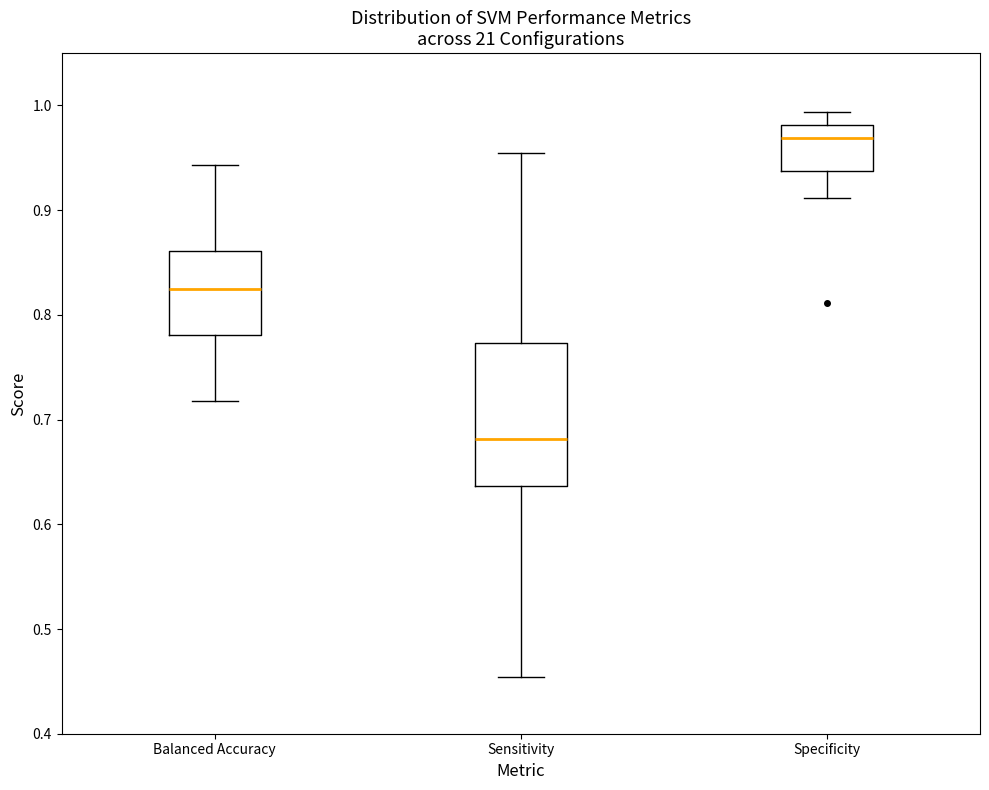

Reading left to right, read every box against the y-axis: the position of its median line, the range the box covers, and the ends of its whiskers. The values are not printed on the chart, so give them approximately, as read against the axis.

Balanced Accuracy: median 0.83, box 0.78 to 0.86, whiskers 0.72 to 0.94
Sensitivity: median 0.68, box 0.64 to 0.77, whiskers 0.45 to 0.95
Specificity: median 0.97, box 0.94 to 0.98, whiskers 0.91 to 0.99